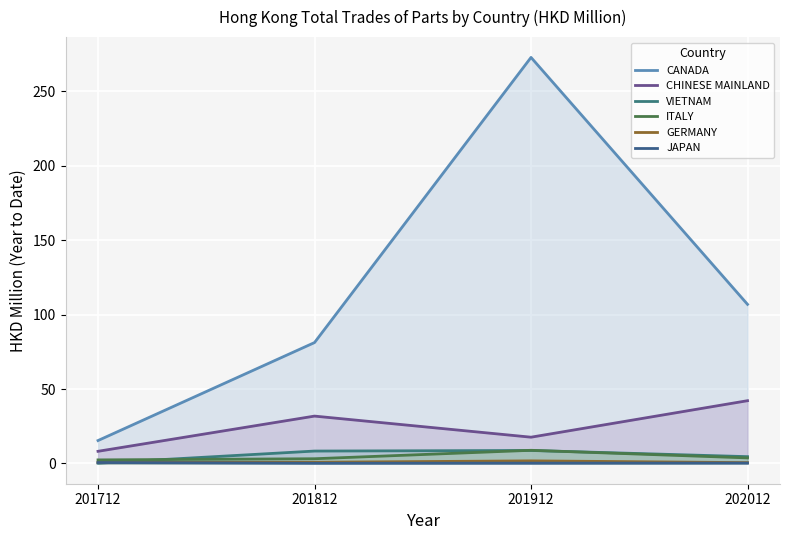

What are all the series names shown in the legend?

CANADA, CHINESE MAINLAND, VIETNAM, ITALY, GERMANY, JAPAN